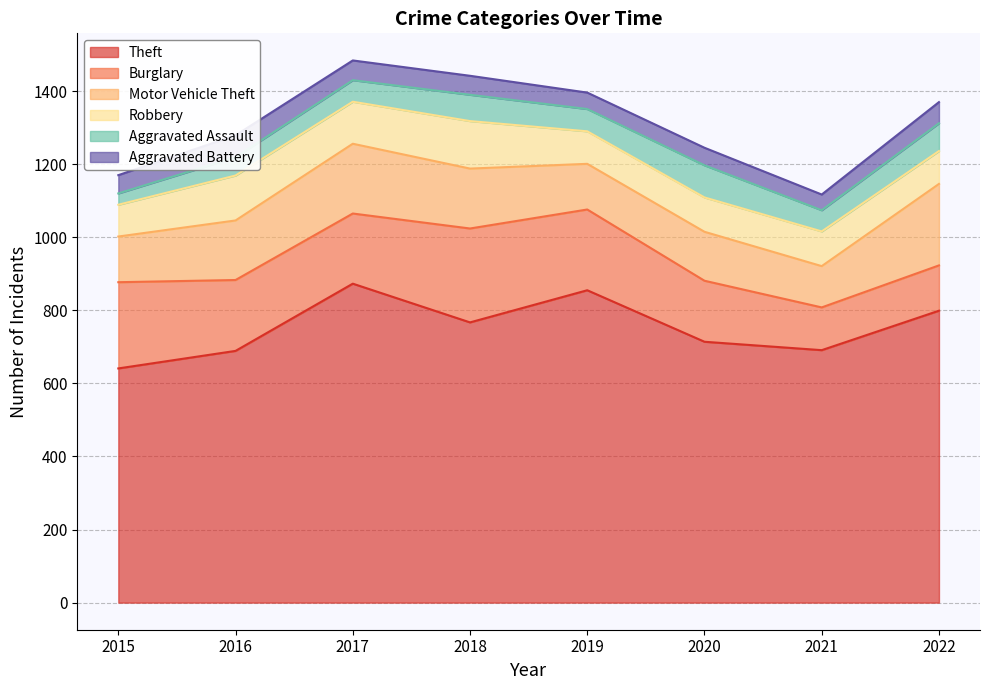

Reading left to right, list all the values displayed in this chart.

Theft: 641	689	873	767	855	714	691	799
Burglary: 236	194	192	257	221	167	117	124
Motor Vehicle Theft: 125	163	191	164	125	134	113	223
Robbery: 87	123	115	130	89	94	95	90
Aggravated Assault: 31	50	59	72	61	88	58	76
Aggravated Battery: 50	60	54	52	45	48	43	58